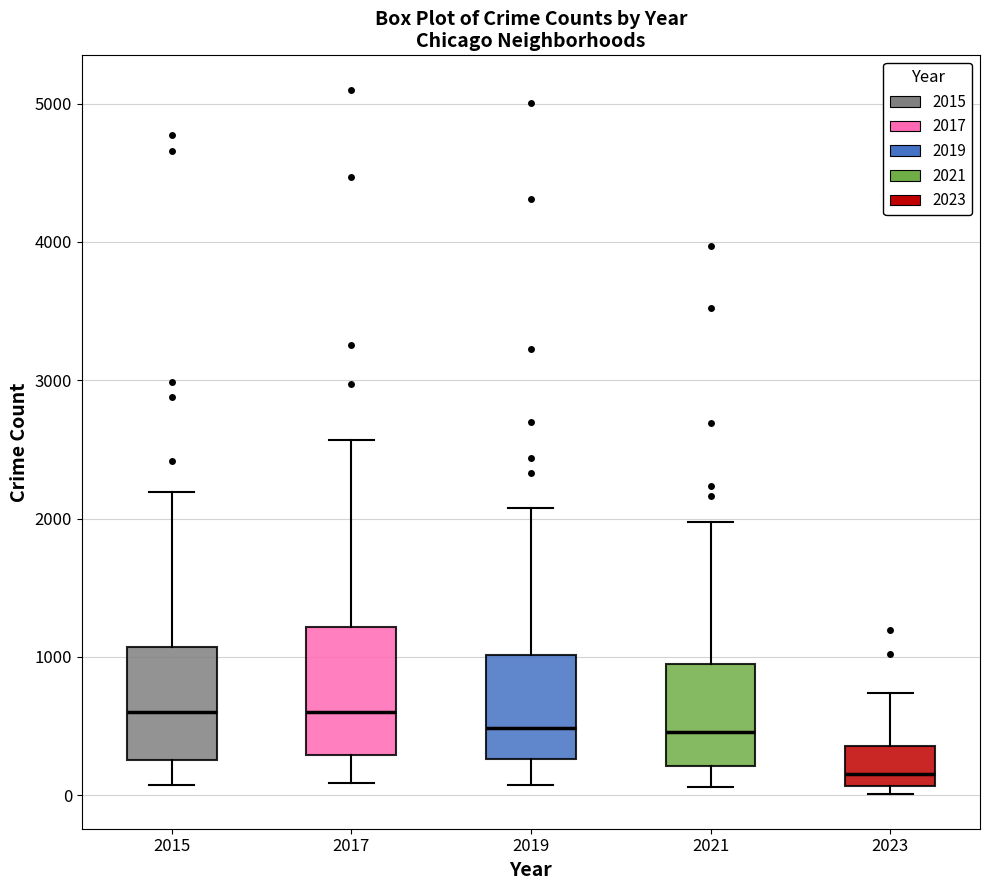

Where does the upper whisker of the box at x = 2015 end on the y-axis? The values are not printed on the chart, so give them approximately, as read against the axis.

2200